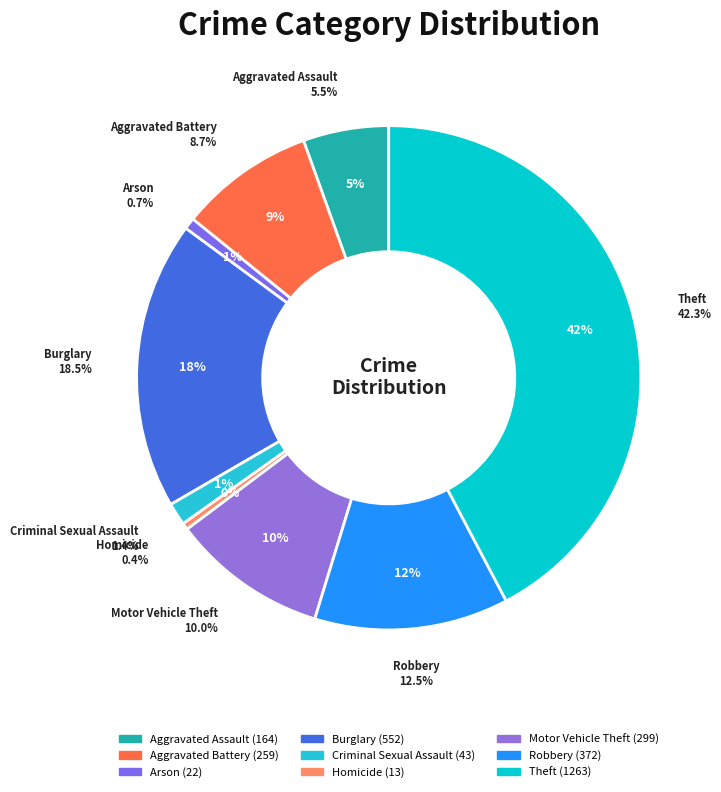

How many segments does this pie chart have?

9